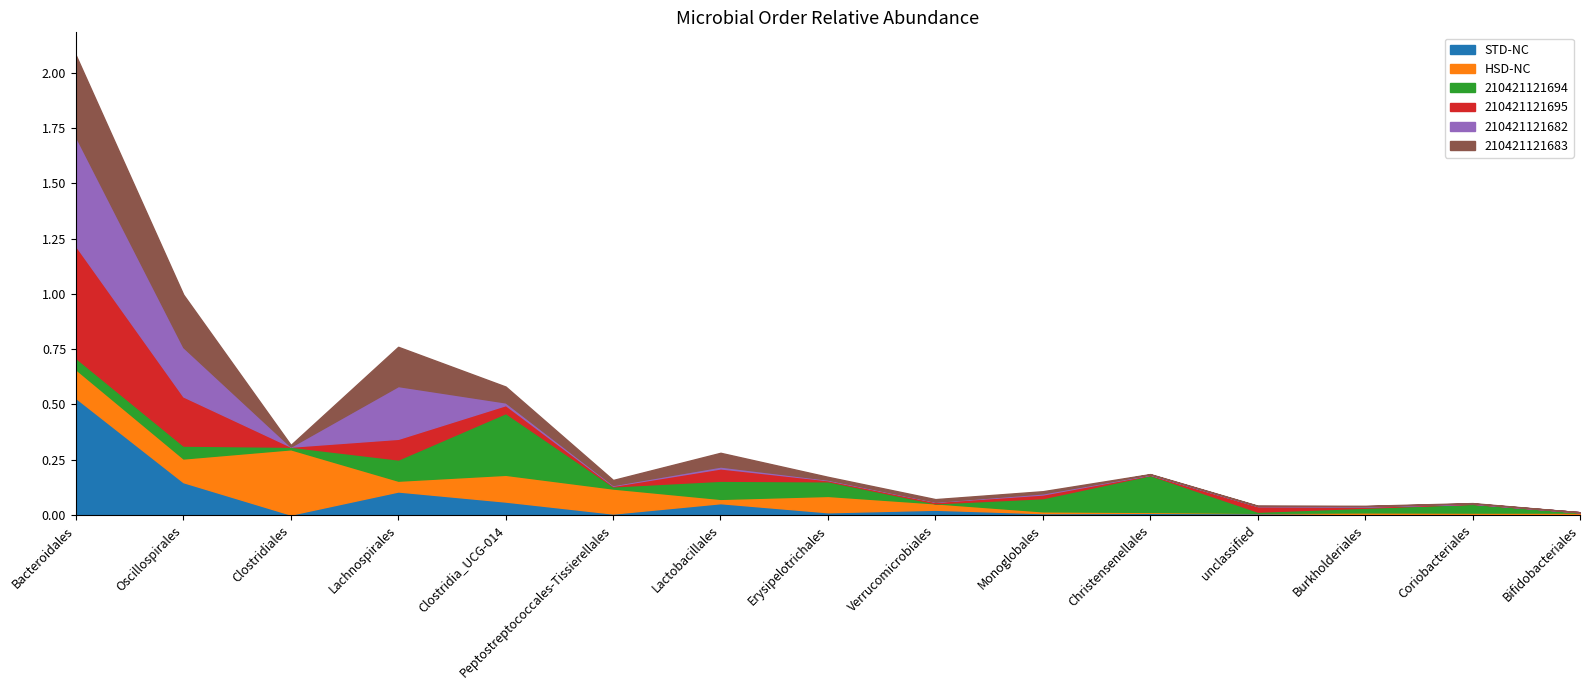

Which series has the largest total across all categories?

210421121682